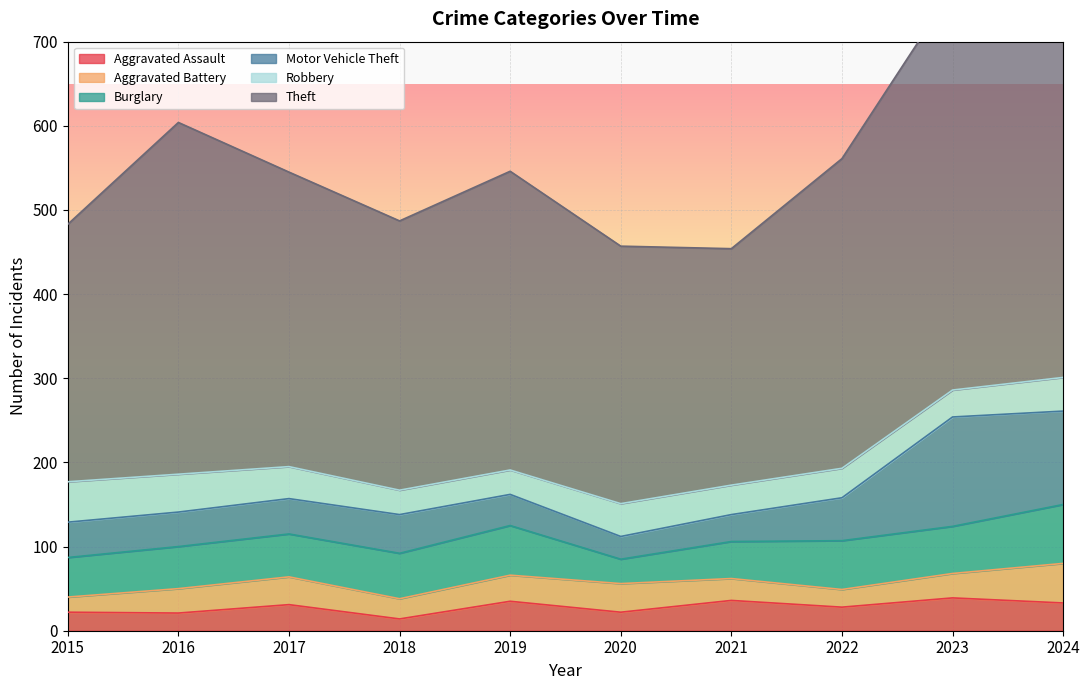

What is the highest value of the Aggravated Battery series?

47